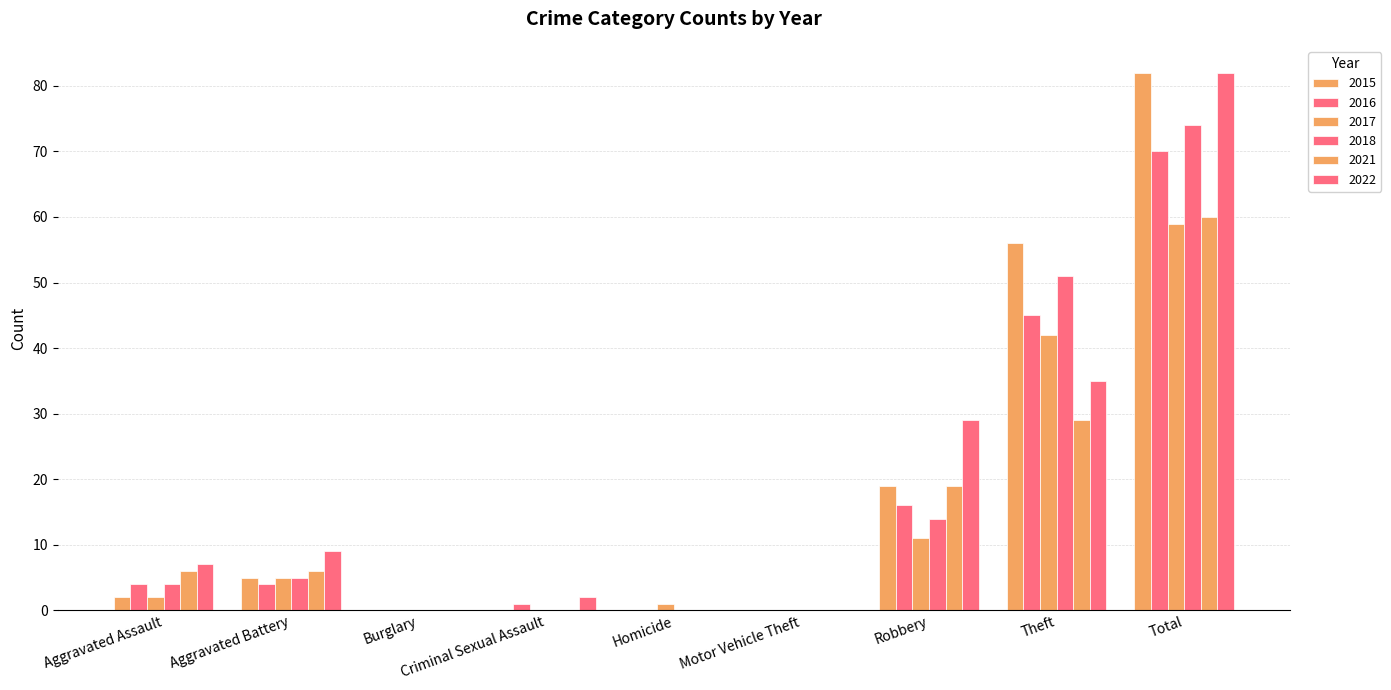

Reading left to right, extract all data points from this chart.

2017: 2	5	0	0	1	0	11	42	59
2018: 4	5	0	0	0	0	14	51	74
2021: 6	6	0	0	0	0	19	29	60
2022: 7	9	0	2	0	0	29	35	82
2016: 4	4	0	1	0	0	16	45	70
2015: 2	5	0	0	0	0	19	56	82